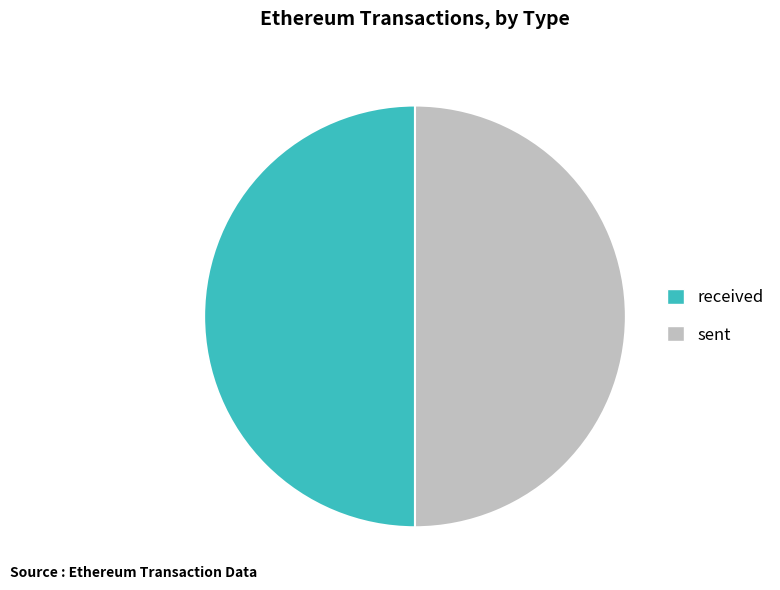

The received slice represents 50% of the pie. True or false?

True